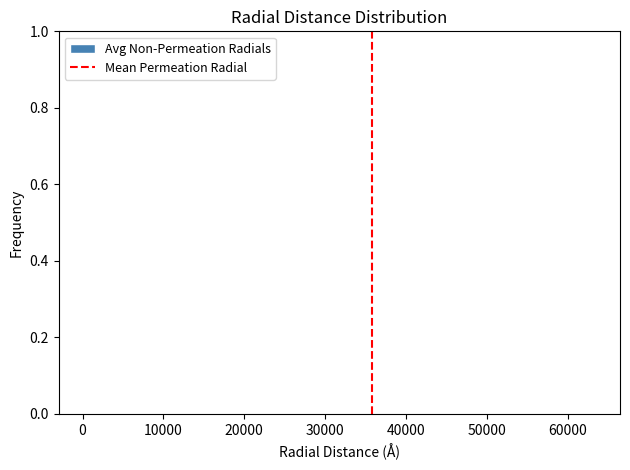

Reading left to right, list every bar in this chart as the range it spans on the x-axis followed by its height. Neither the bar edges nor the heights are printed on the chart, so give them approximately, as read against the axes.

0 to 7000: under 0.02
7000 to 13000: 0
13000 to 19000: under 0.02
19000 to 25000: under 0.02
25000 to 32000: under 0.02
32000 to 38000: under 0.02
38000 to 44000: under 0.02
44000 to 51000: under 0.02
51000 to 57000: 0
57000 to 63000: under 0.02